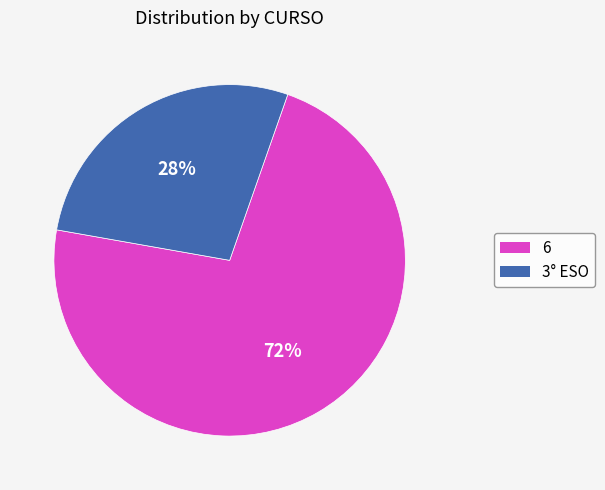

Count the number of slices in the pie.

2